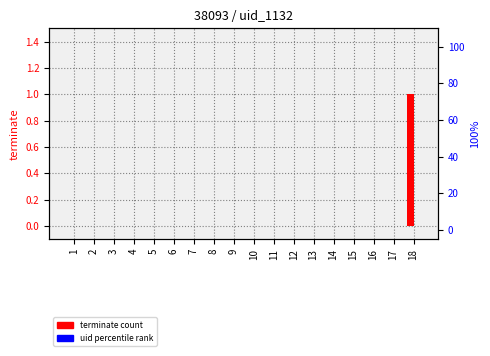

How many series are shown in this chart?

2